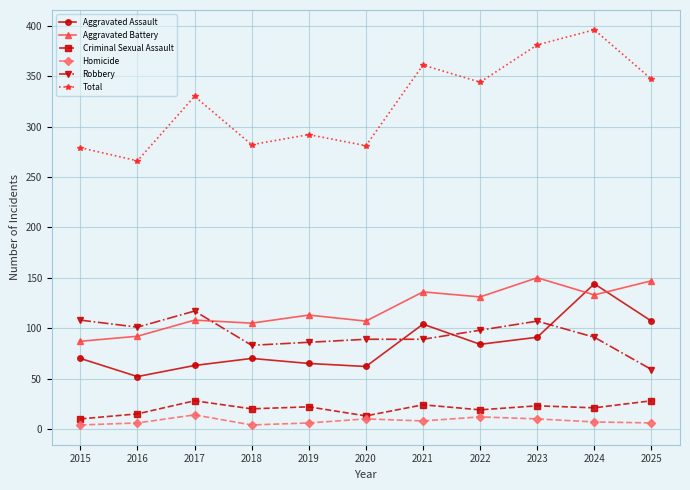

Does the chart display data point markers on the line(s)?

Yes